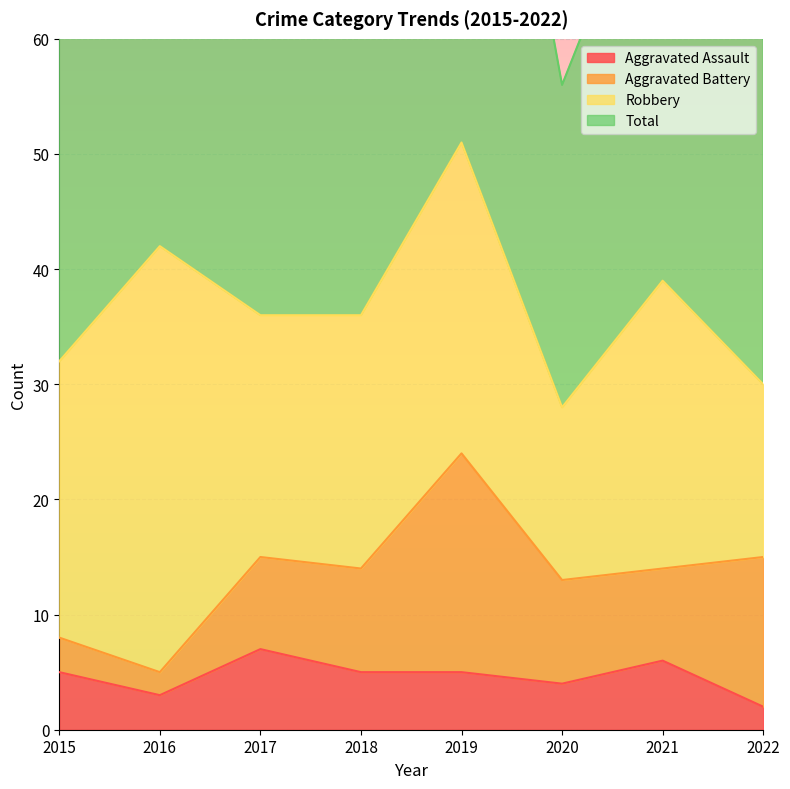

Between 2019 and 2015, which is larger?

2019